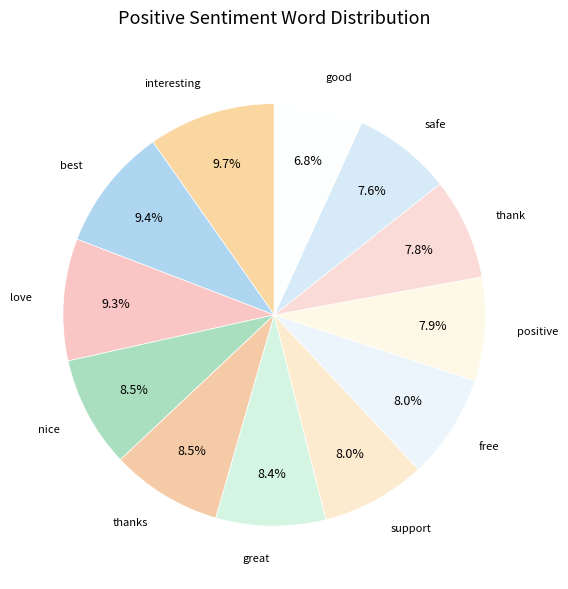

To the nearest percent, what is the average slice percentage?

8%